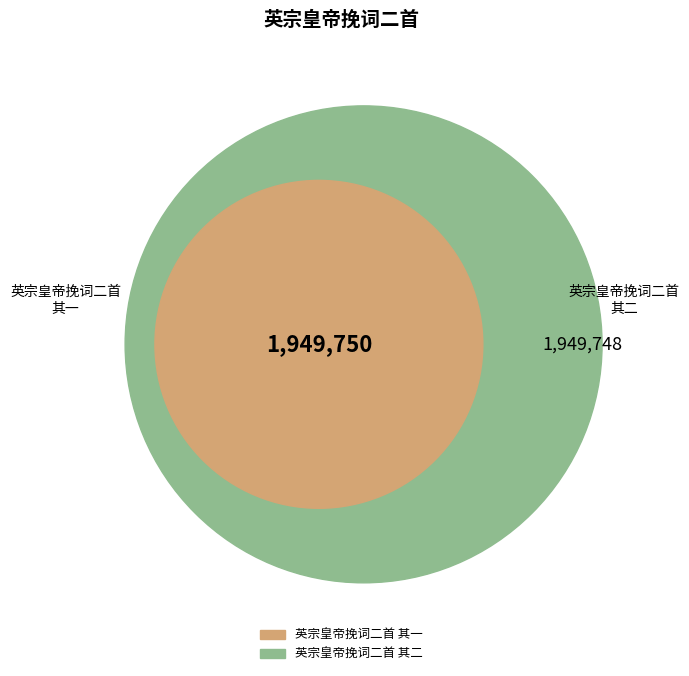

What is the smallest slice in the pie chart?

英宗皇帝挽词二首 其二